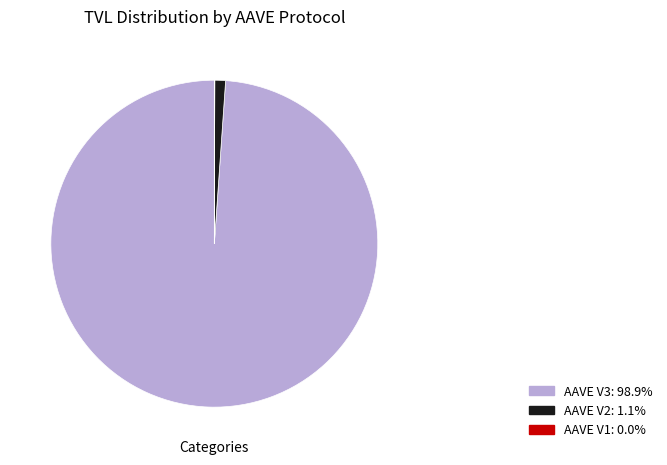

Is there any slice that represents more than half of the pie?

Yes